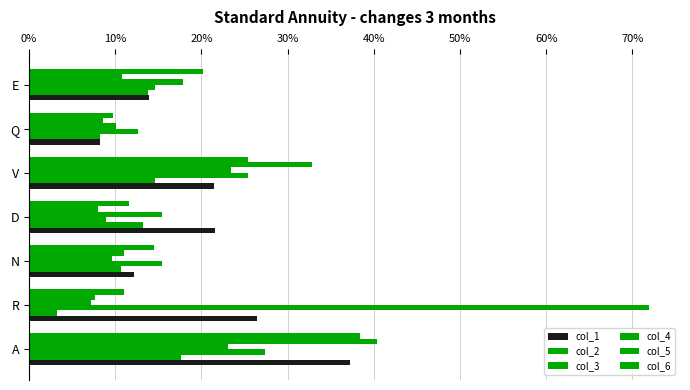

How many data points in col_5 are less than 10?

3